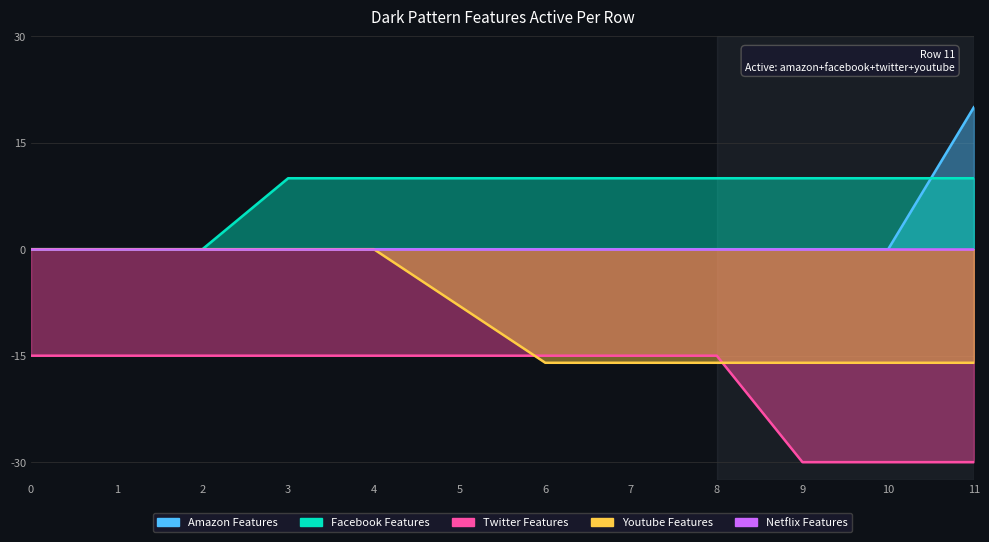

True or false: amazon_features_on has a value of 0 at 4.

True